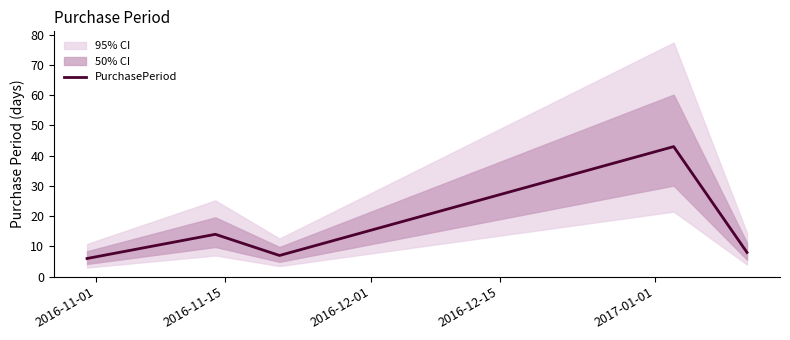

The chart shows a value of 8 at 2016-11-15. True or false?

False